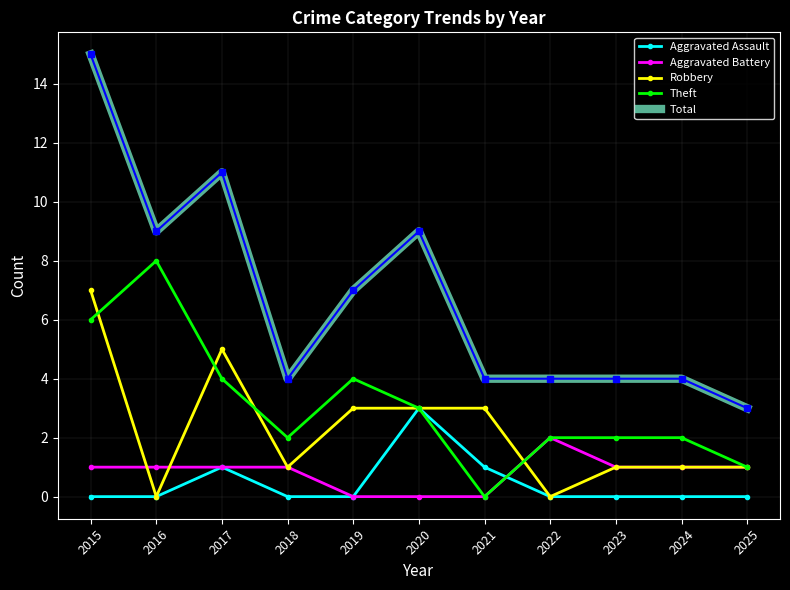

True or false: Total and Theft intersect in this chart.

False